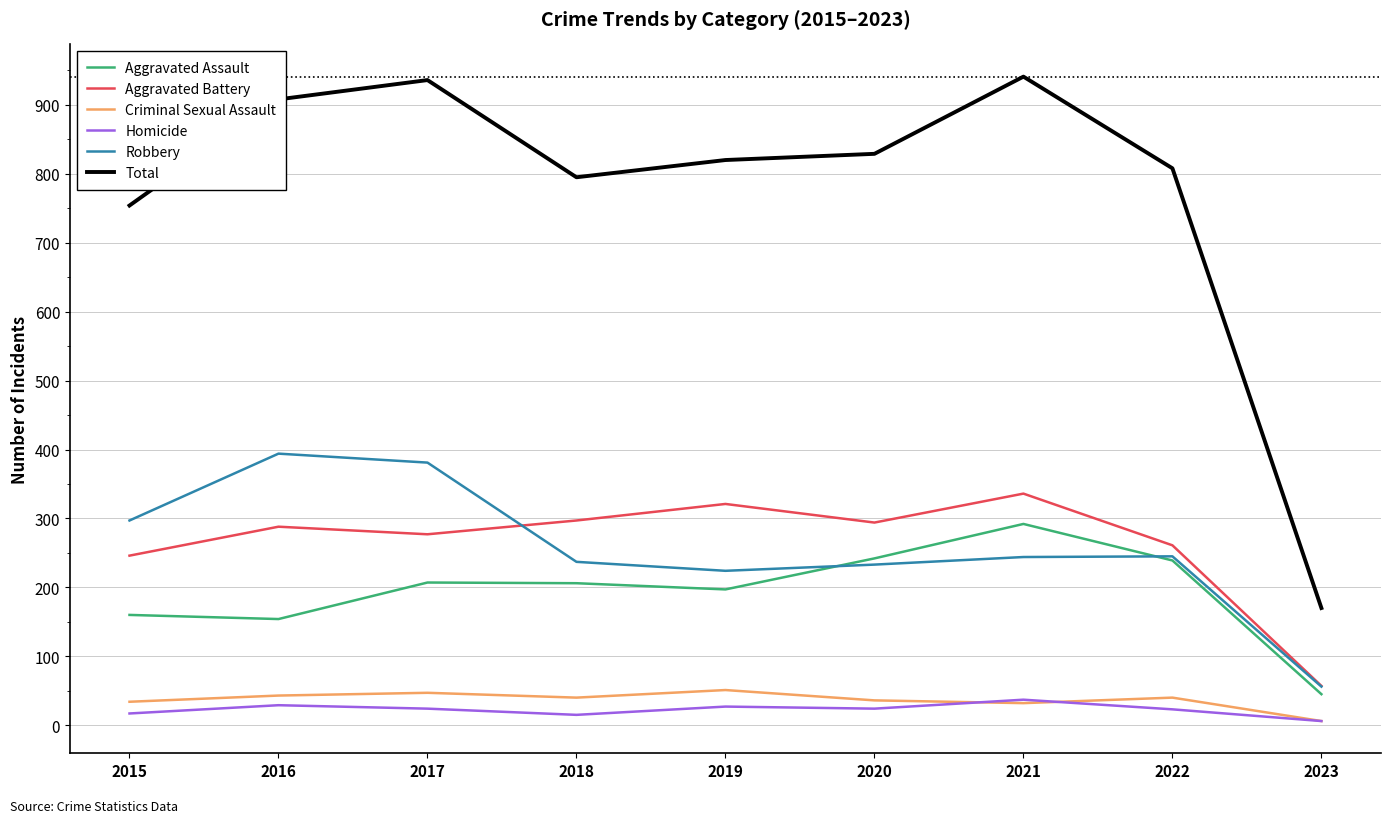

At how many categories does at least one series exceed 448?

8